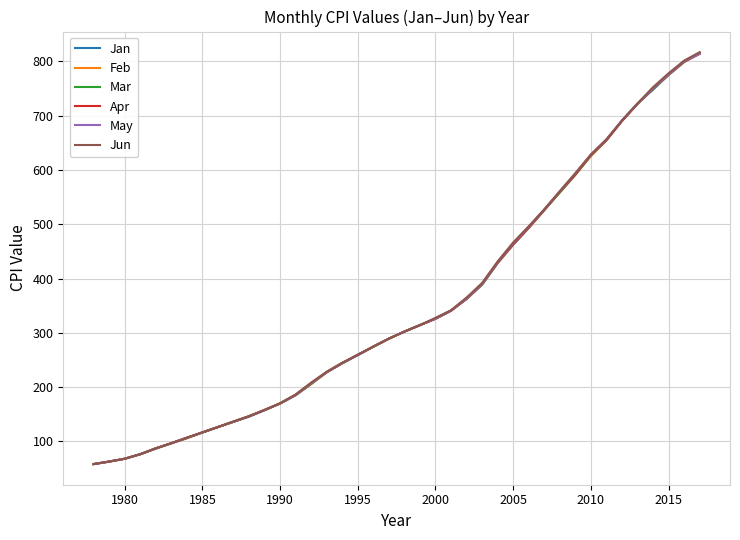

How many lines are shown in the chart?

6